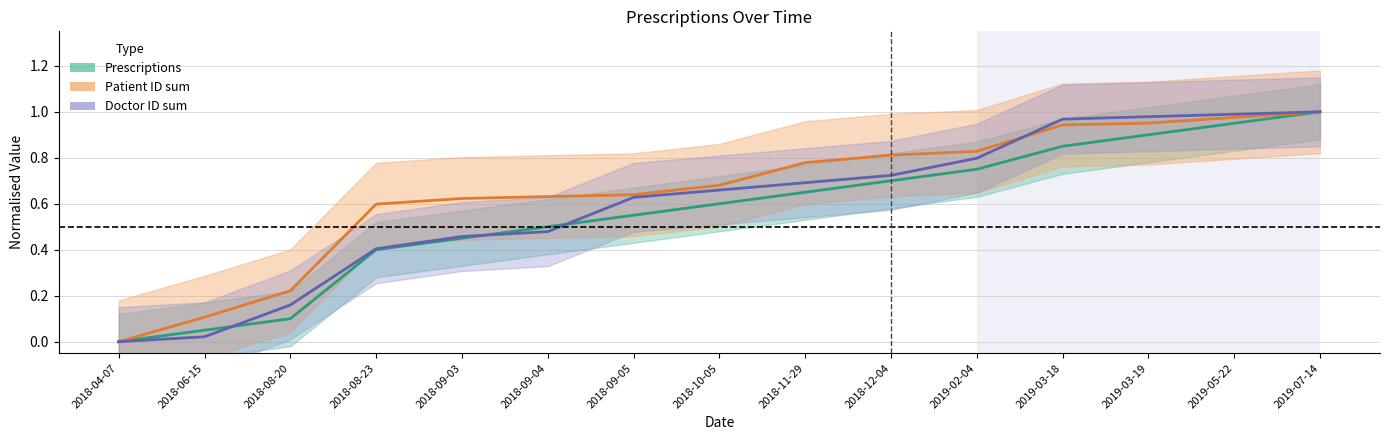

What position from the right is 2018-09-05?

9